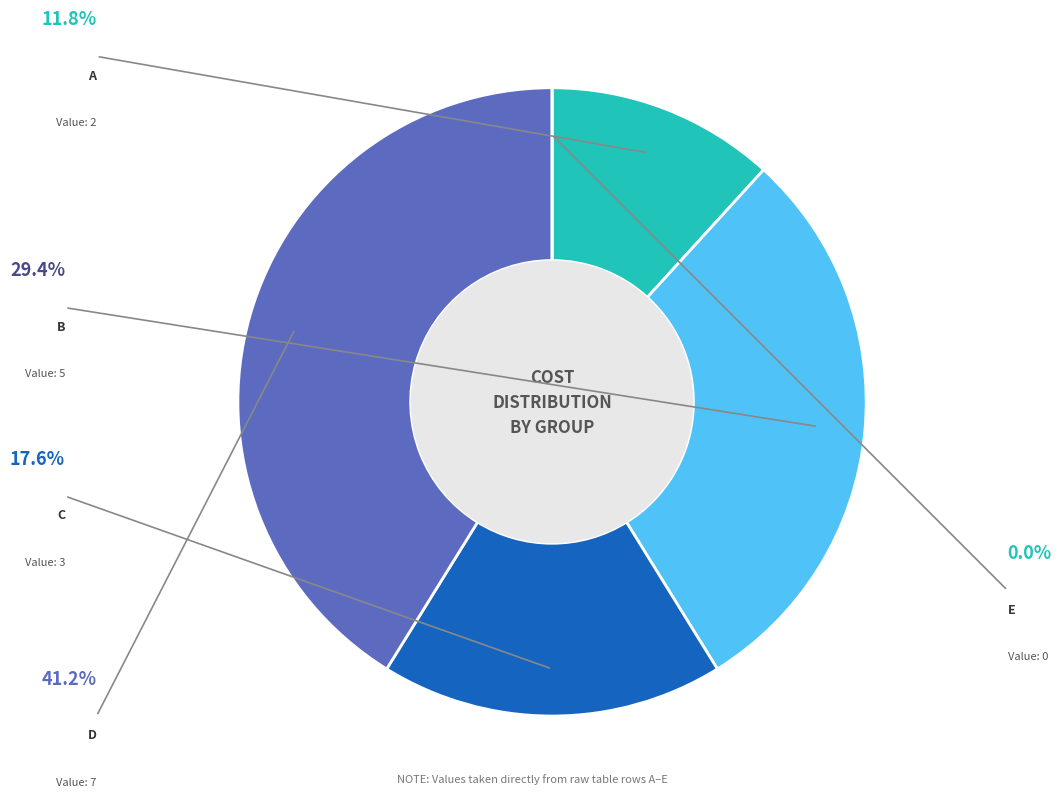

The B slice represents 15% of the pie. True or false?

False